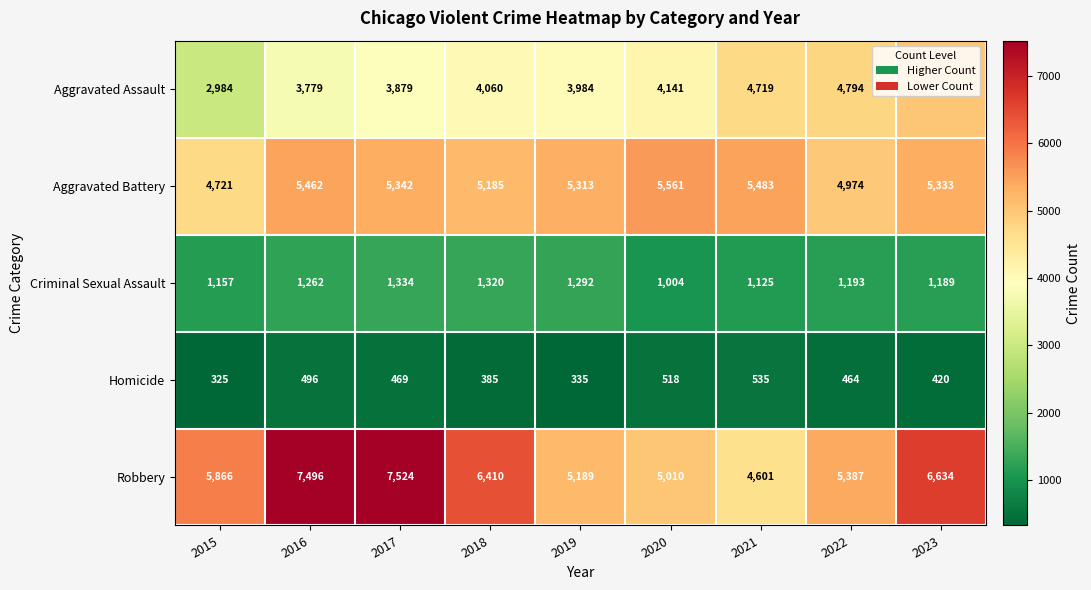

Between 2017 and 2018, which series saw the biggest shift?

Robbery